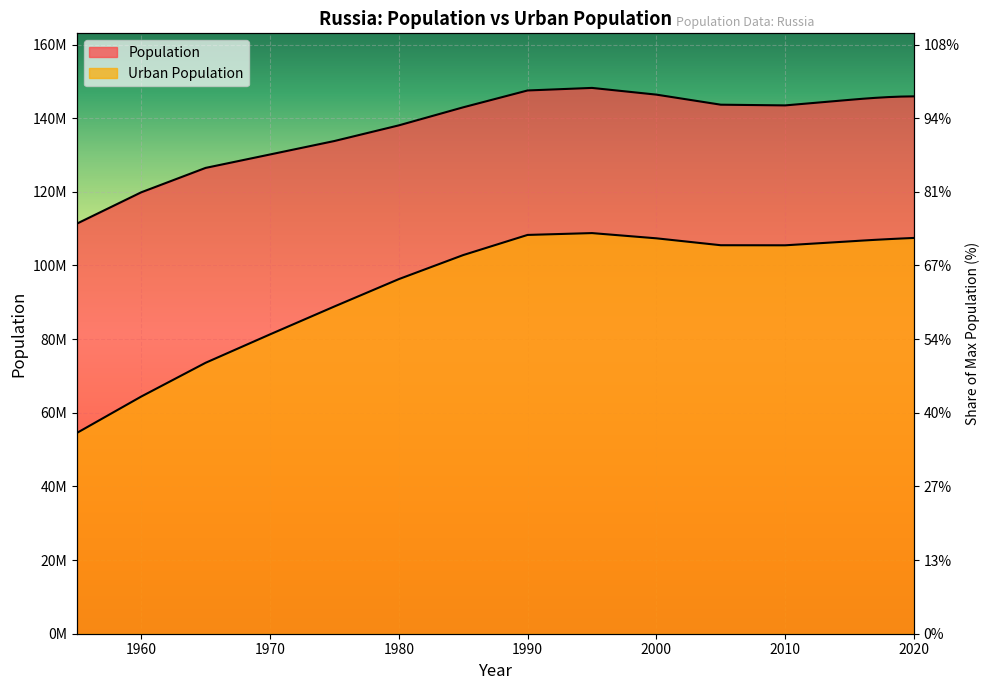

Reading left to right, extract all data points from this chart.

Population: 111355300	119871700	126503736	130148653	133804858	138053150	142957284	147531561	148227466	146404903	143672116	143479274	144985057	145275383	145530082	145734038	145872256	145934462
Urban Population: 54512824	64402146	73579688	81289925	88869066	96298016	102829481	108302585	108802154	107381741	105505958	105485979	106549491	106770279	106972626	107156855	107327101	107486269